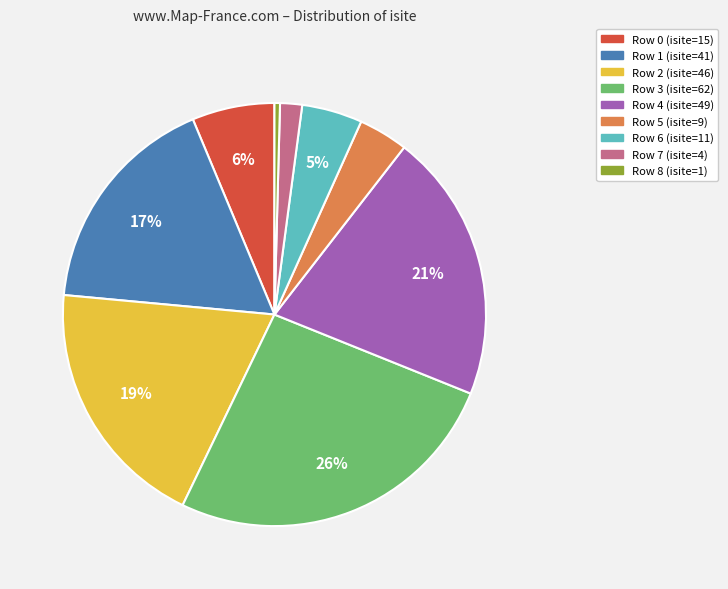

To the nearest percent, what percentage of the pie is Row 6 (isite=11)?

5%